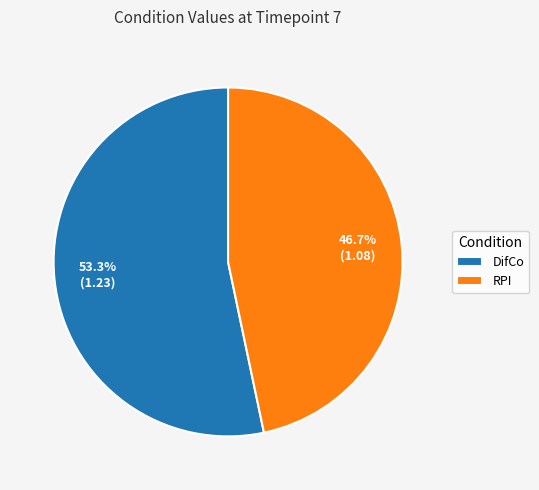

What percentage is NOT represented by RPI?

53.3%